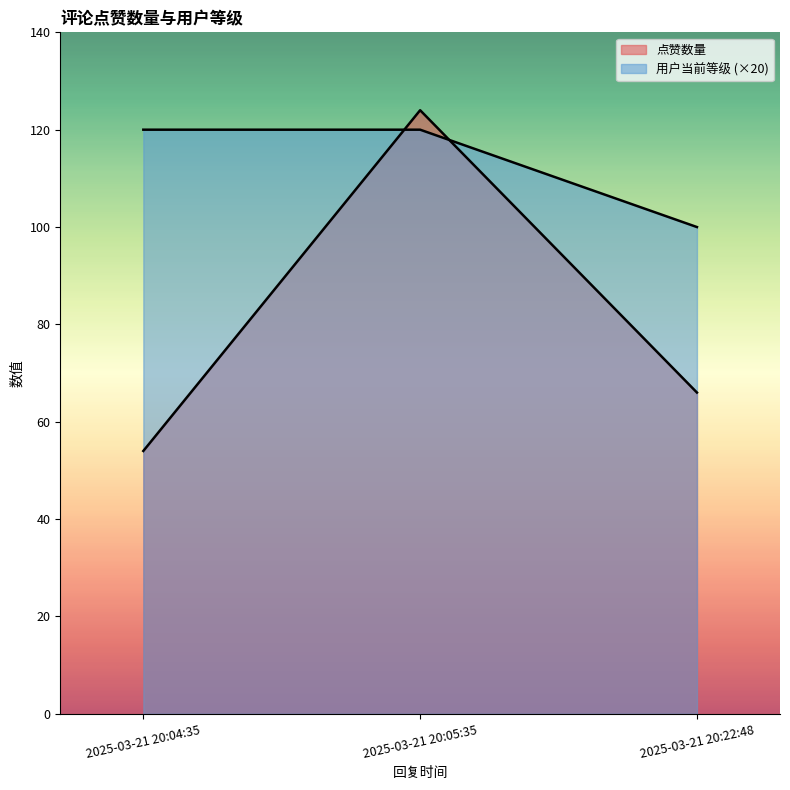

How many categories are shown in the chart?

3